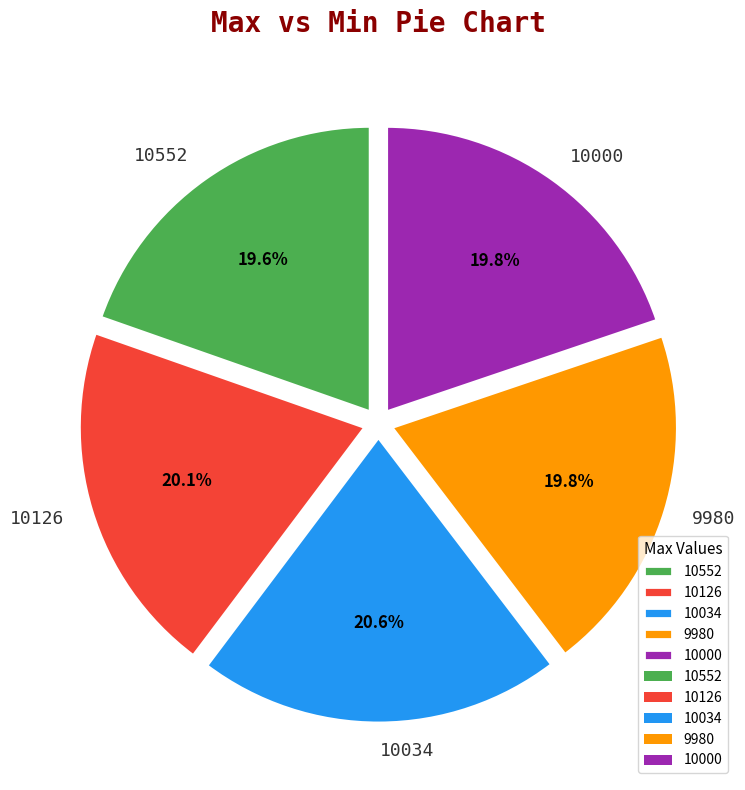

What is the ratio of the value at 10000 to the value at 10552?

1.0